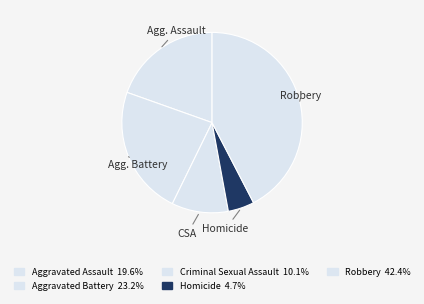

To the nearest percent, what is the average slice percentage?

20%